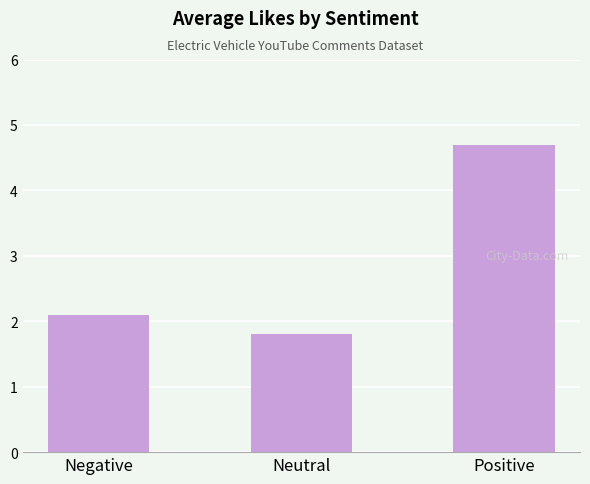

What is the sum of the values at Positive and Neutral?

6.5